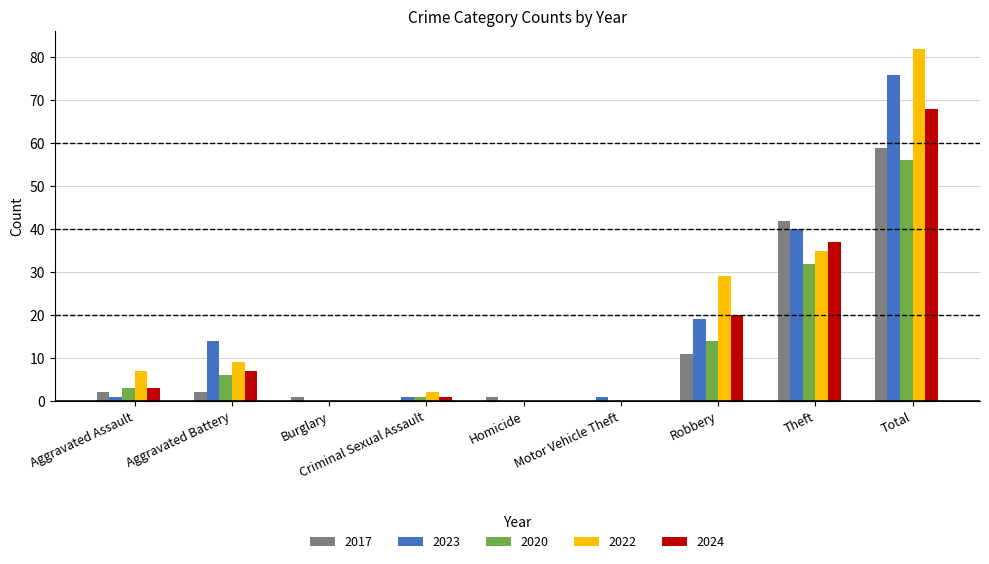

Which series has the largest range (max minus min)?

2022